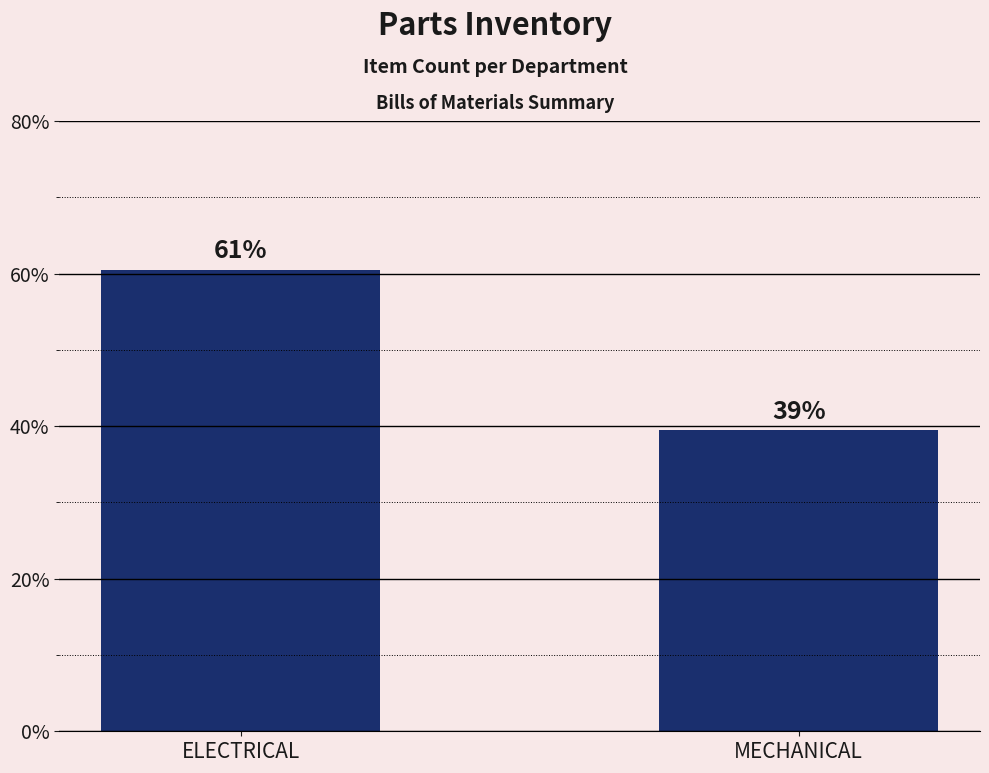

How many bars are there in total?

2